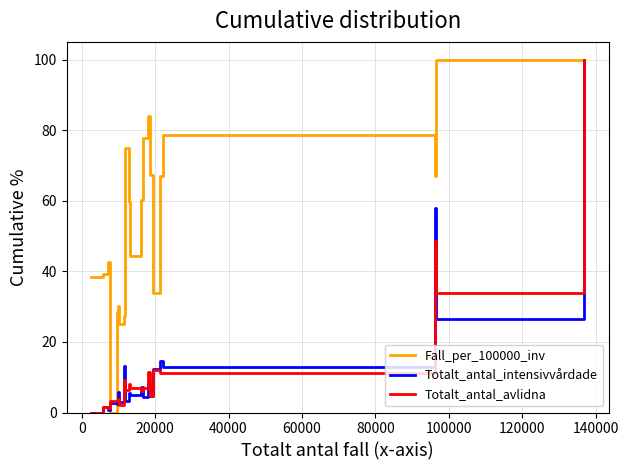

How many times do Totalt_antal_intensivvårdade and Fall_per_100000_inv cross each other?

3